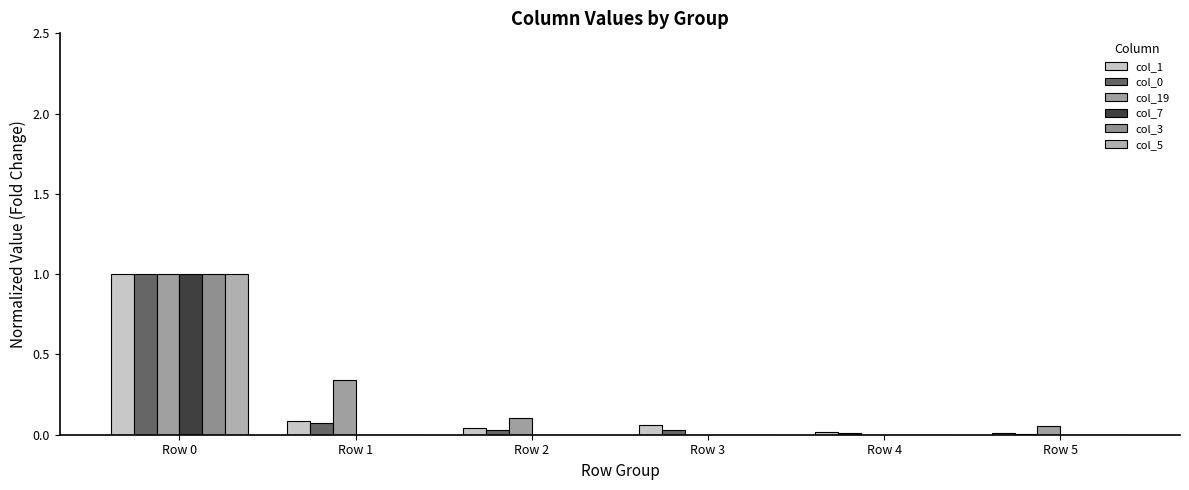

The value of col_0 at Row 0 is 1.0. True or false?

True